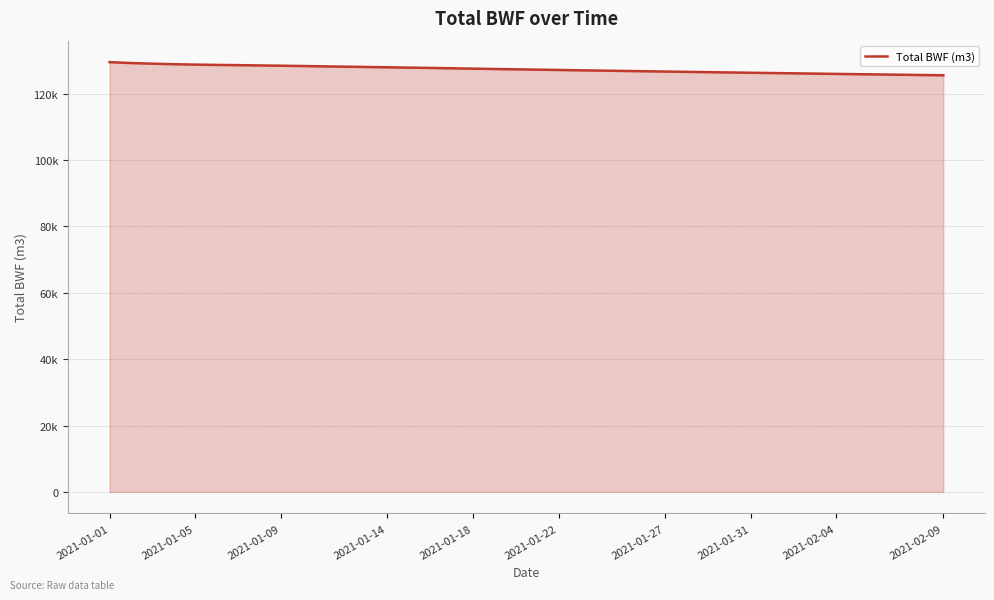

What is the average value?

127350.5